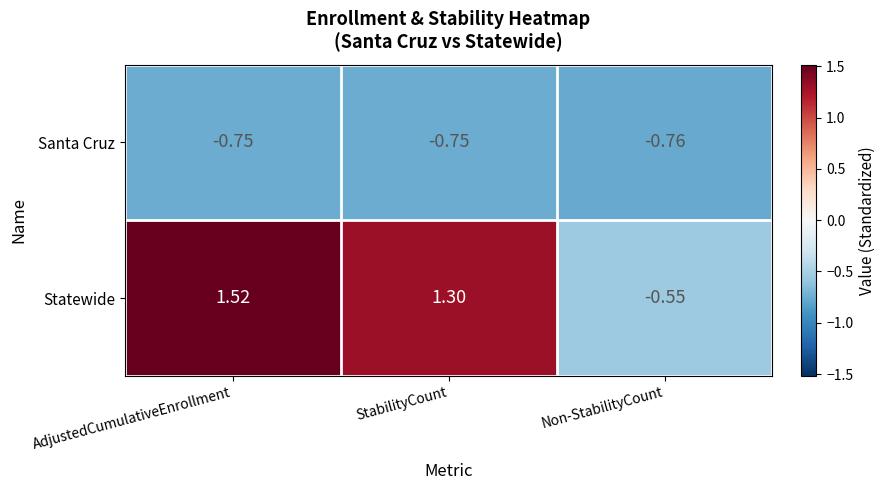

Rank the categories by Statewide value from highest to lowest.

AdjustedCumulativeEnrollment, StabilityCount, Non-StabilityCount